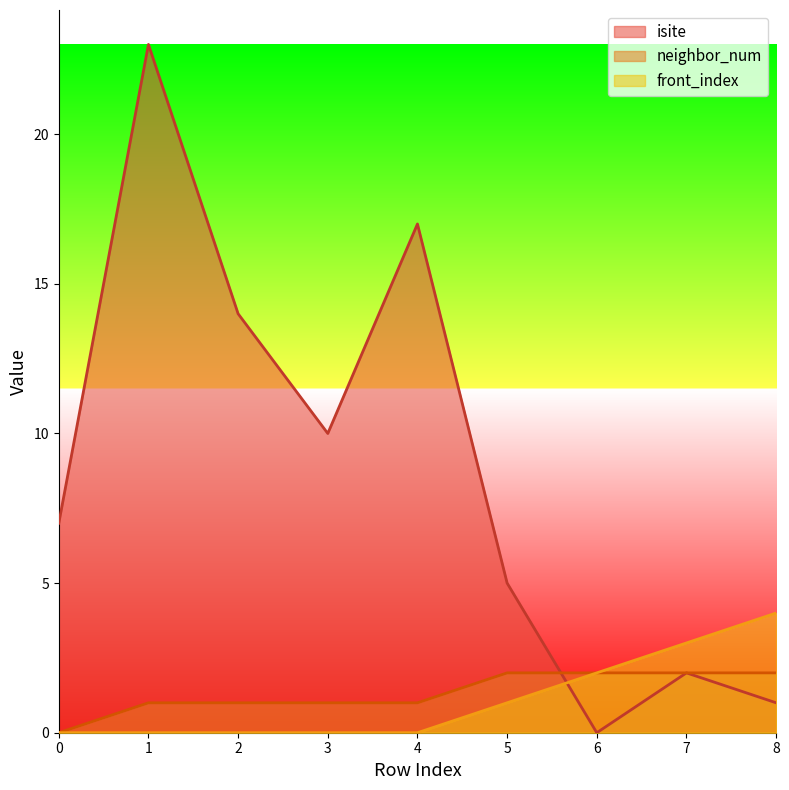

Which series has the widest spread of values?

isite